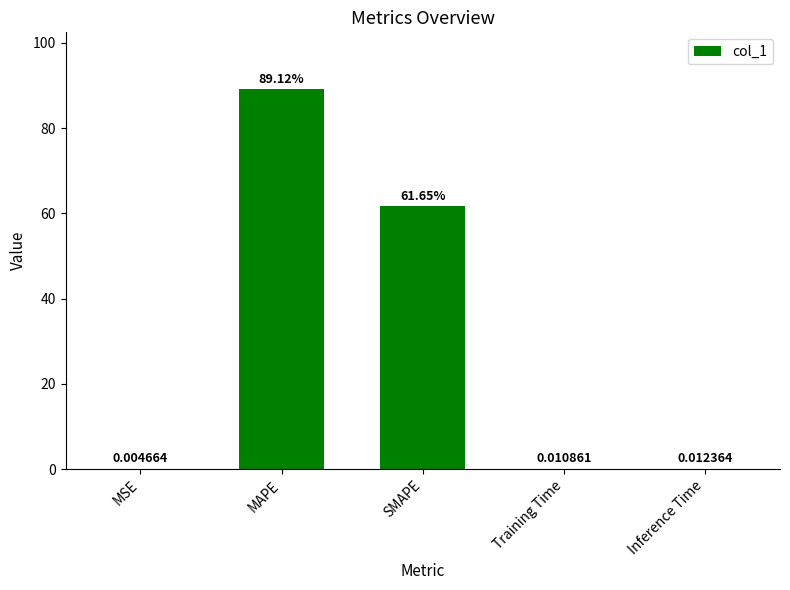

Which label corresponds to the largest value in the chart?

MAPE